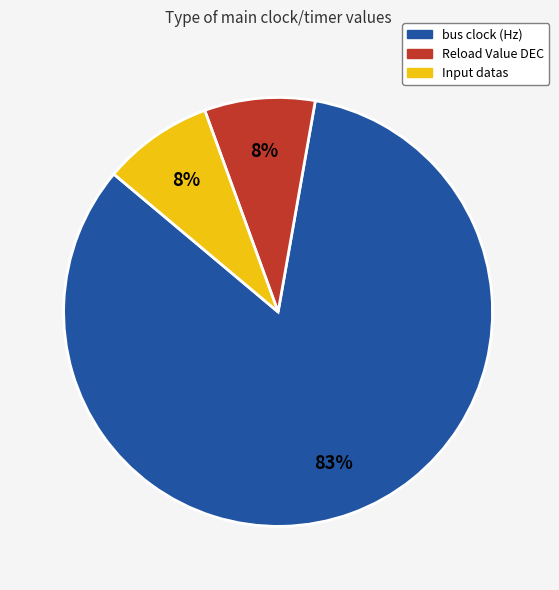

What is the largest slice in the pie chart?

bus clock (Hz)